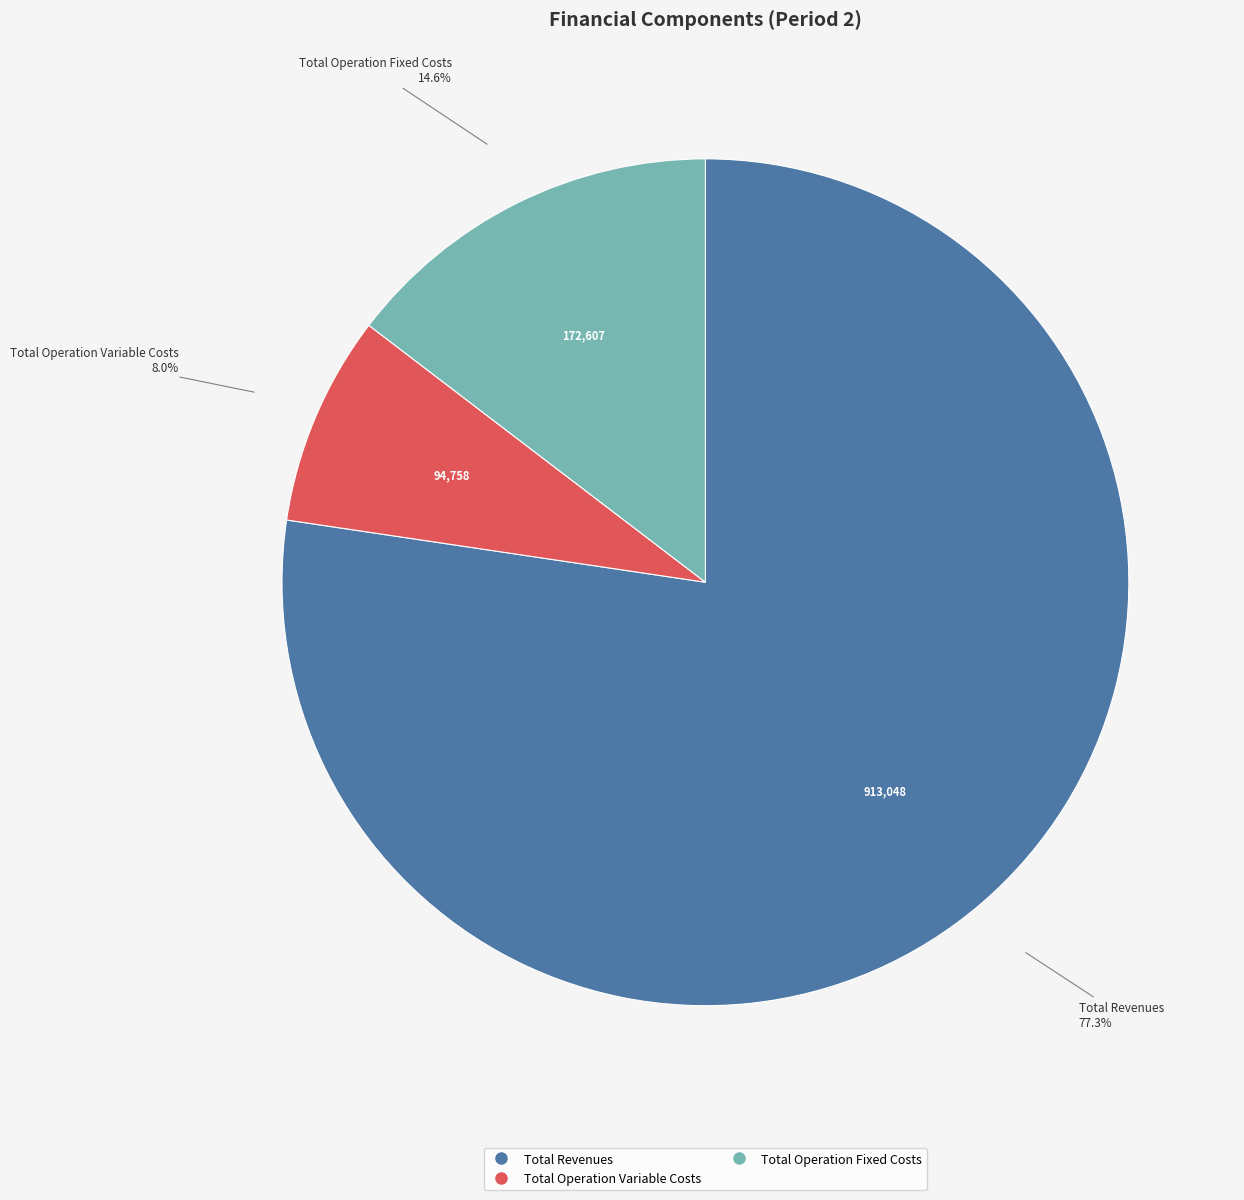

Does any single category account for the majority?

Yes